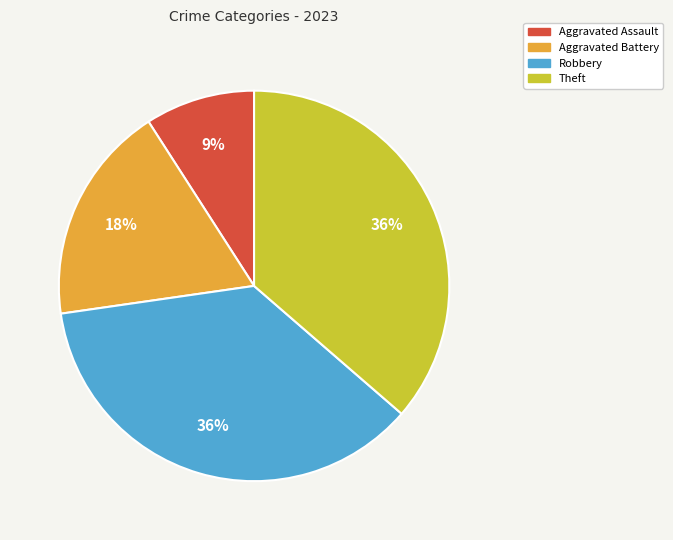

Which category has the smallest portion of the pie?

Aggravated Assault